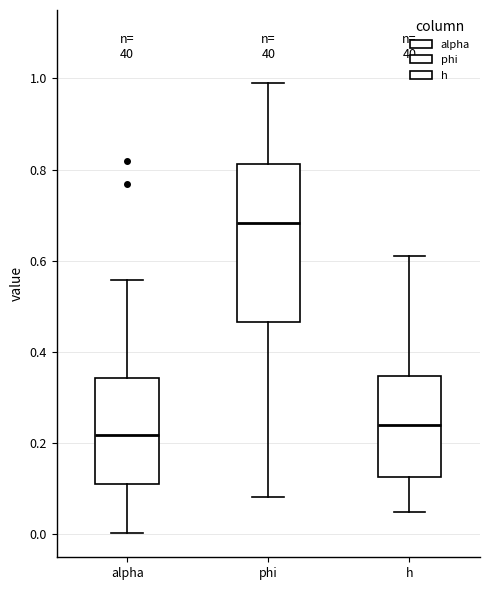

Where does the upper whisker of the box for alpha end on the y-axis? The values are not printed on the chart, so give them approximately, as read against the axis.

0.56